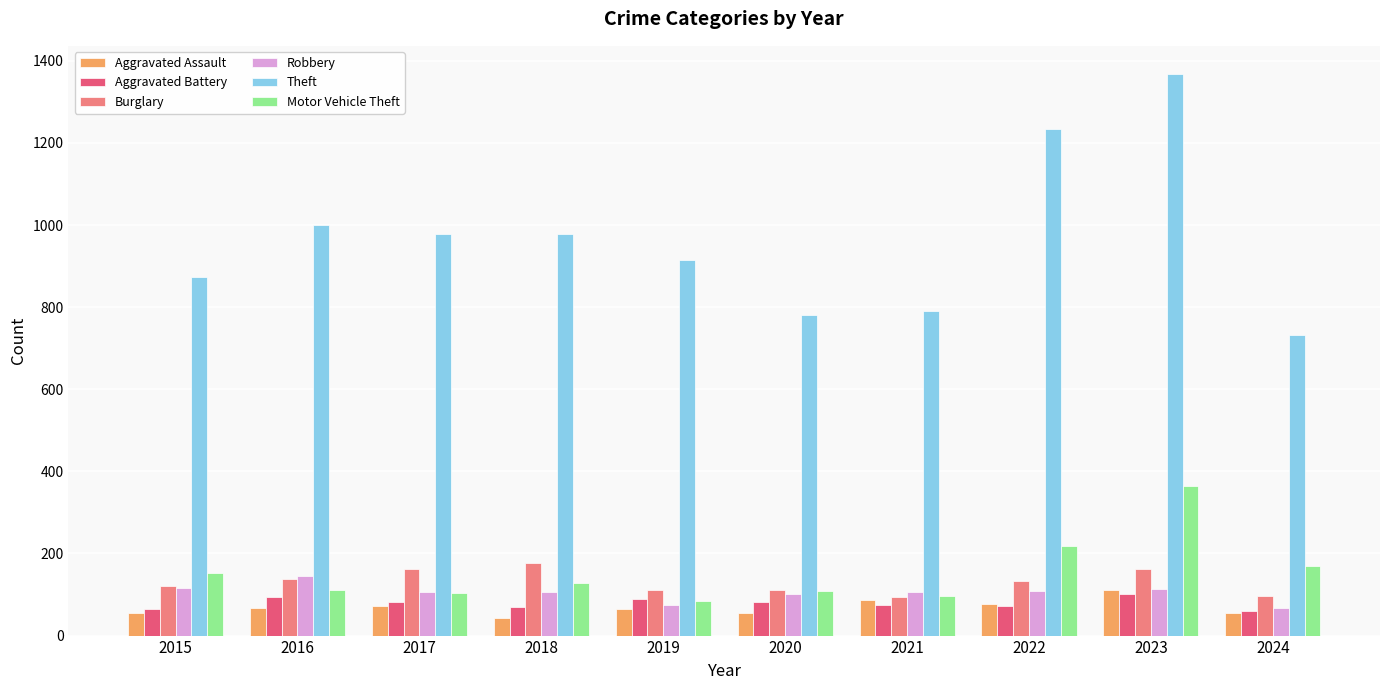

Where does the Motor Vehicle Theft series first go above 127?

2015